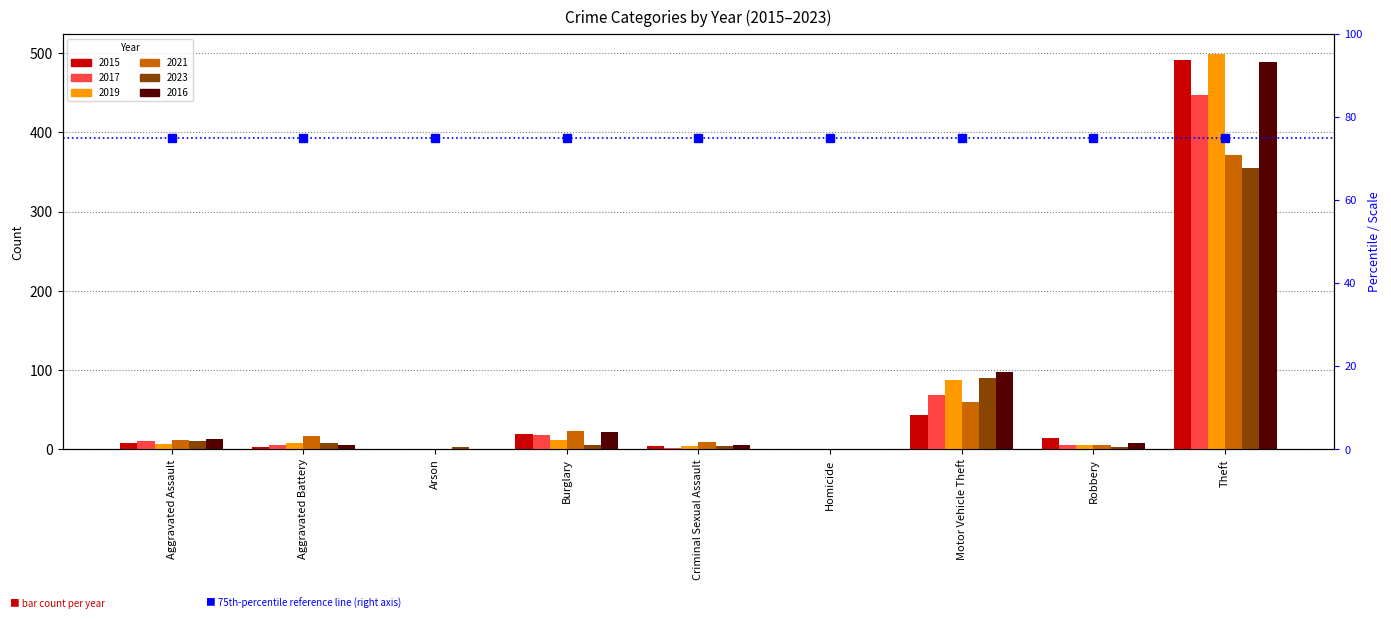

At which label does 2019 reach its minimum?

Homicide